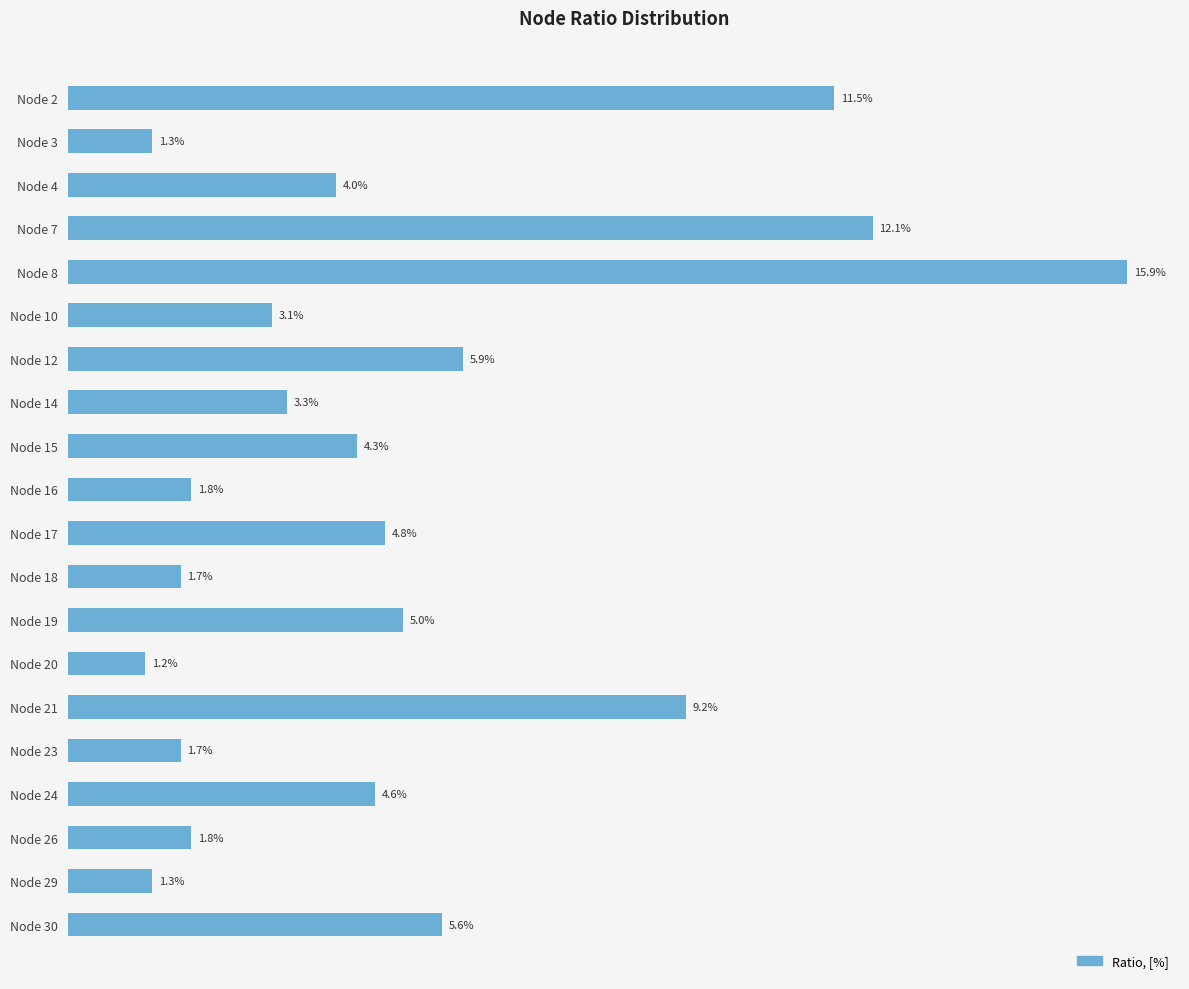

Does the chart contain any negative values?

No